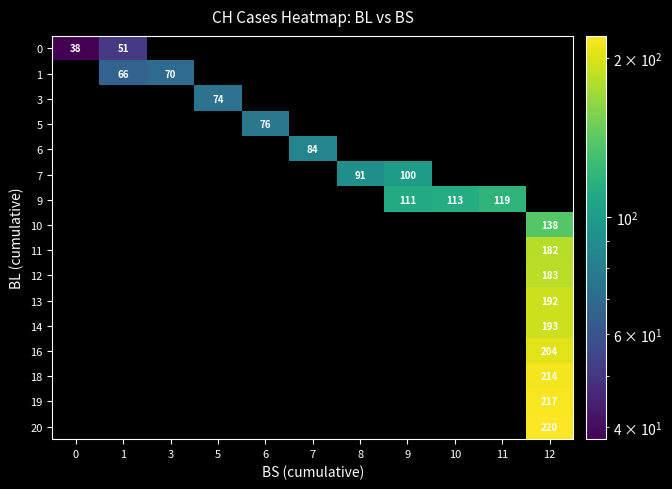

How many values in row_13 are above zero?

1